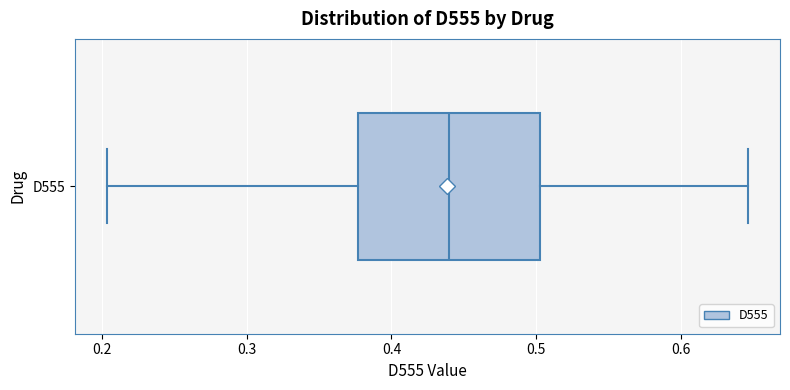

Read this box plot against the x-axis: the position of the median line, the range covered by the box, and the ends of both whiskers. The values are not printed on the chart, so give them approximately, as read against the axis.

median 0.44, box 0.38 to 0.50, whiskers 0.20 to 0.65